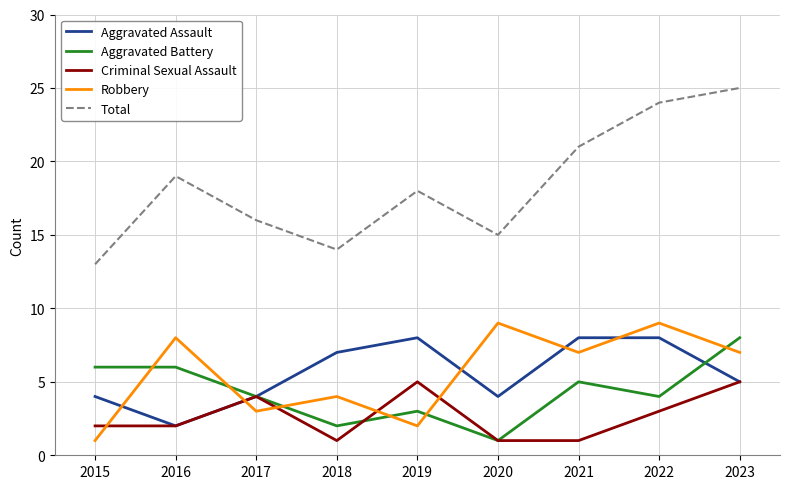

List the labels in order of Total value, smallest first.

2015, 2018, 2020, 2017, 2019, 2016, 2021, 2022, 2023